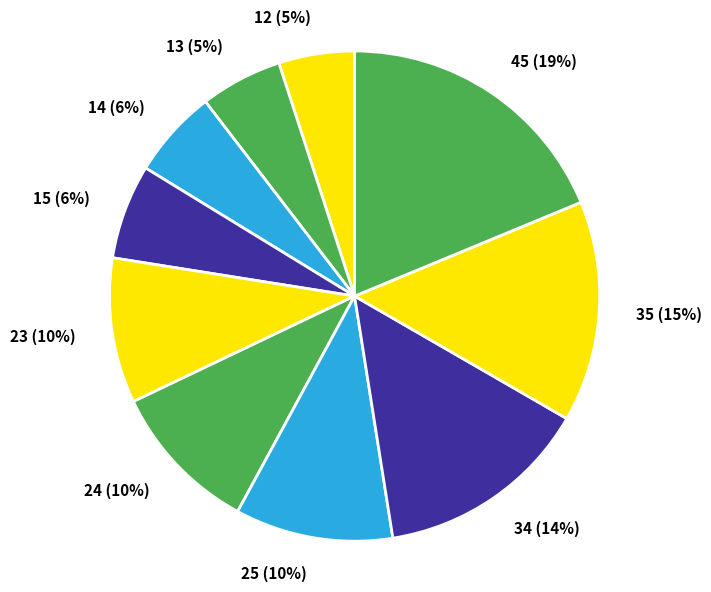

True or false: 24 accounts for 1% of the total.

False